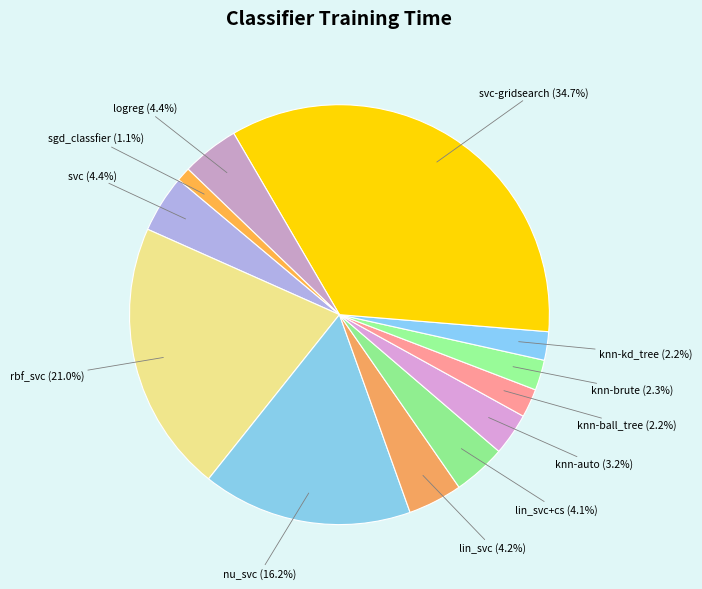

Is there a majority slice in this chart?

No